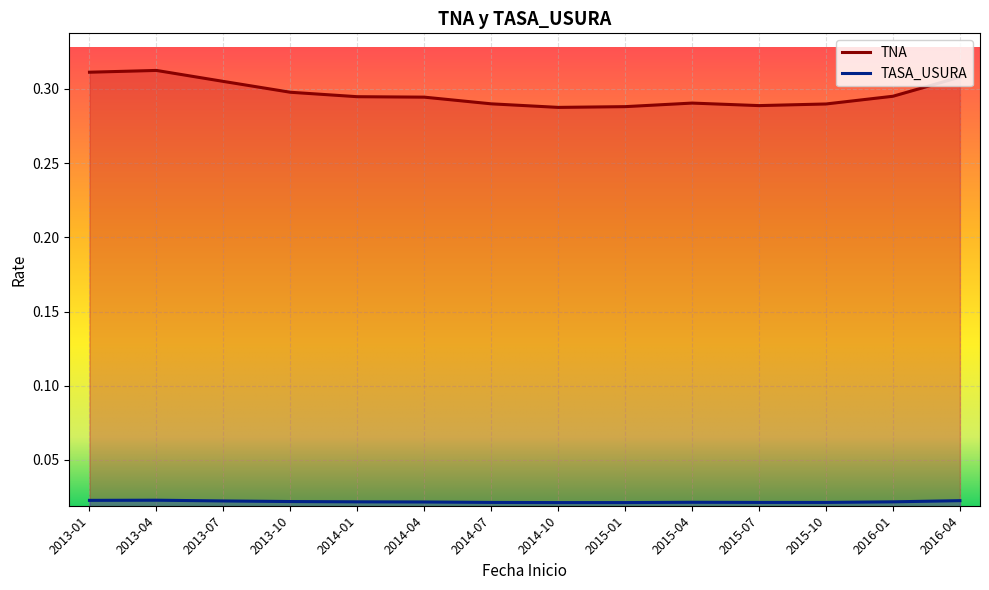

The TASA_USURA series shows 0.0 at 2015-01. True or false?

False